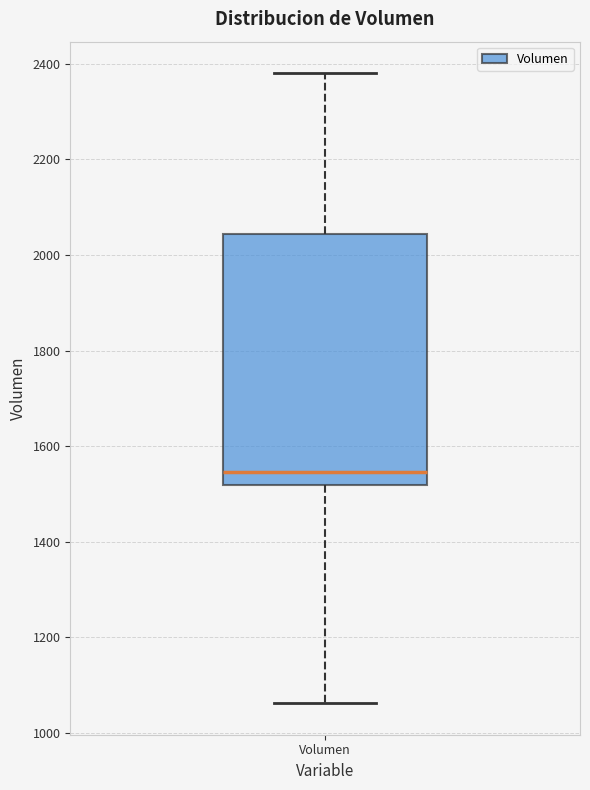

Where is the lower edge of the box for Volumen on the y-axis? The values are not printed on the chart, so give them approximately, as read against the axis.

1520